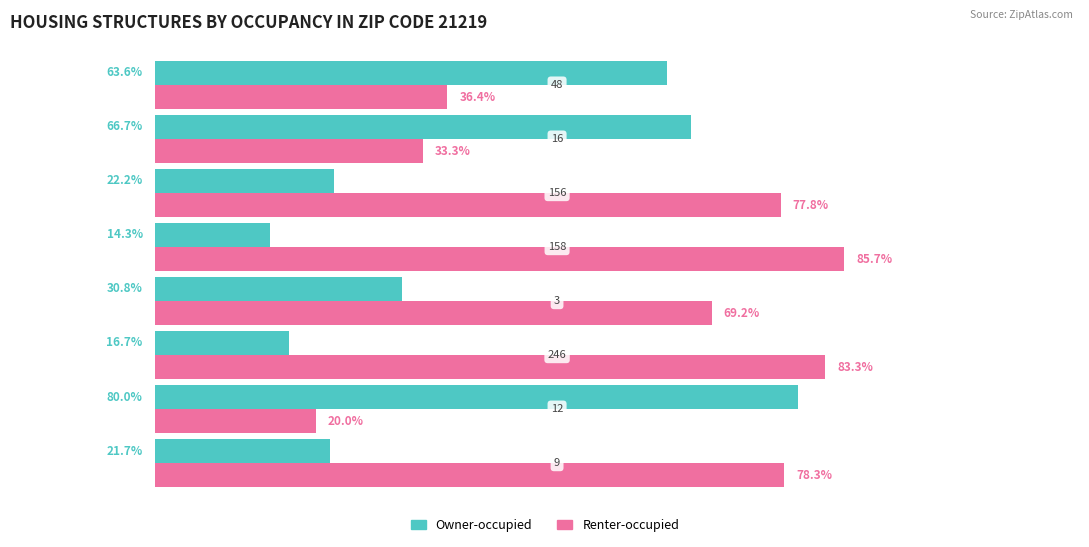

Which series has the largest total across all categories?

Renter-occupied